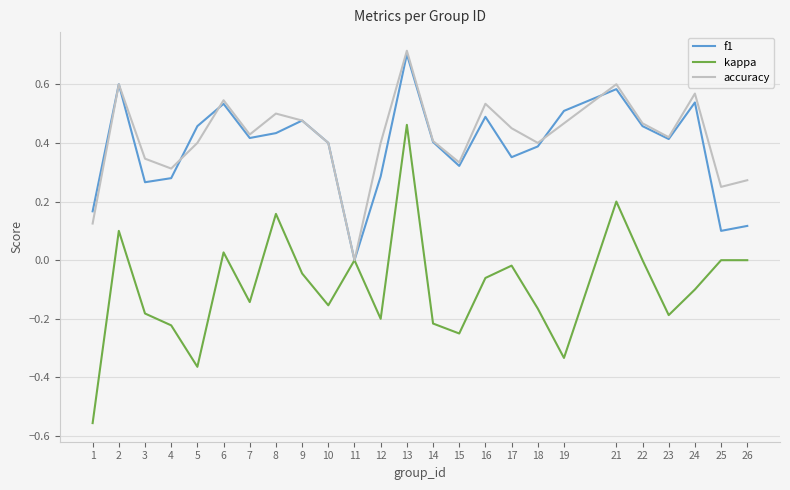

At which label does f1 reach its minimum?

11